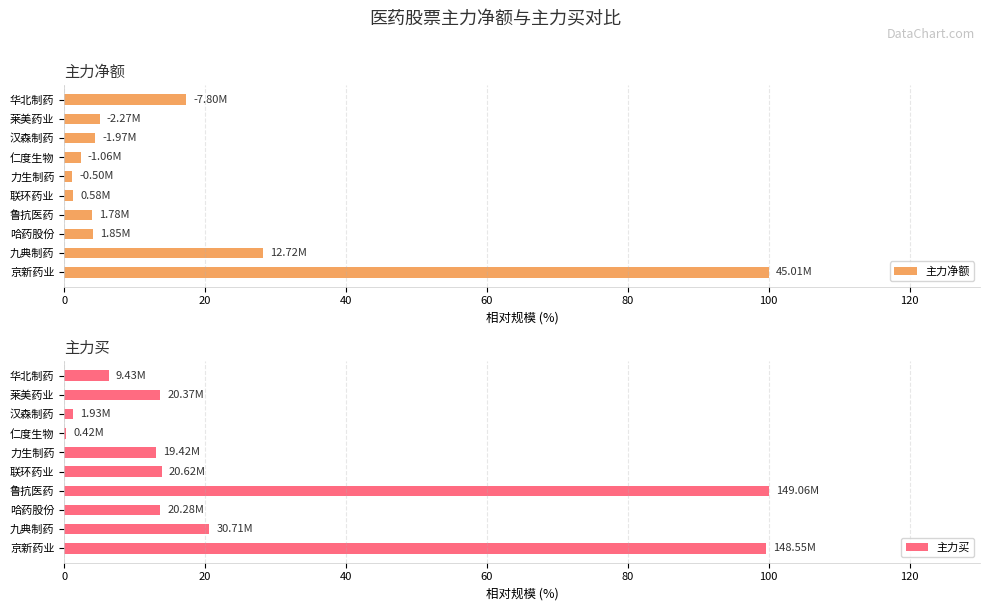

What is the greatest value displayed?

100.0